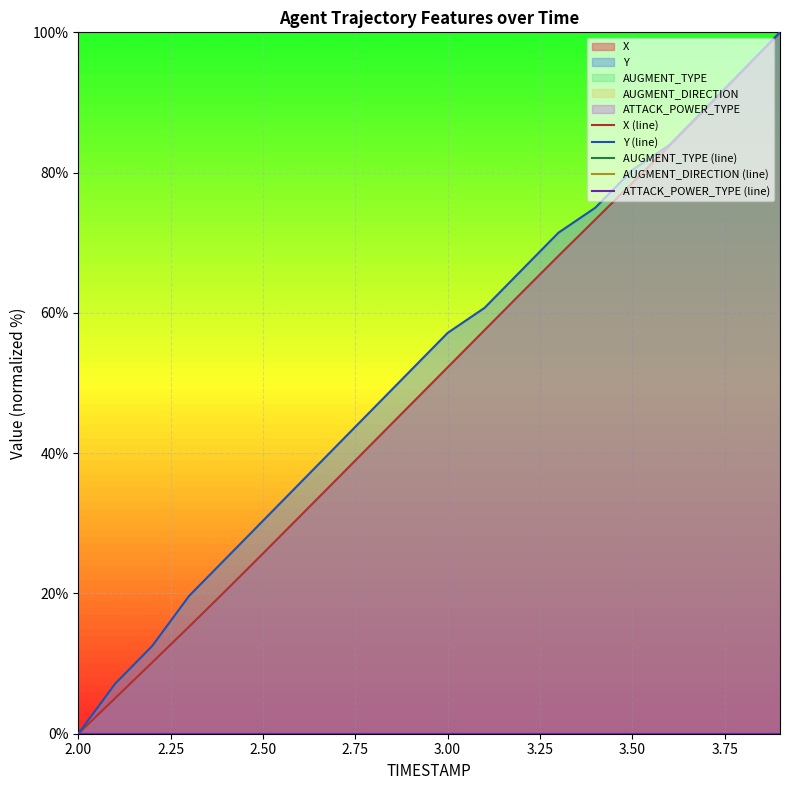

The value of Y (line) at 3.00 is 91.1. True or false?

False